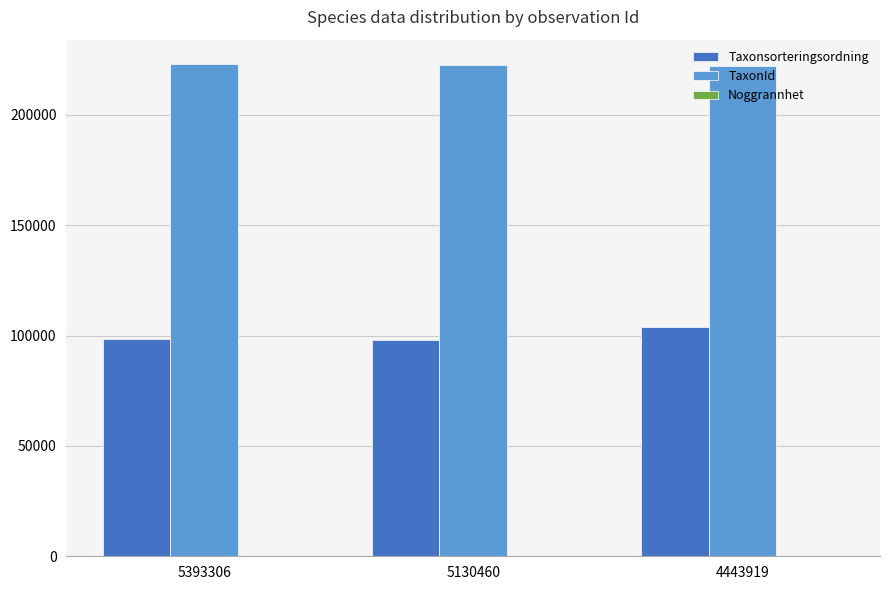

The value of Taxonsorteringsordning at 5130460 is 97952. True or false?

True